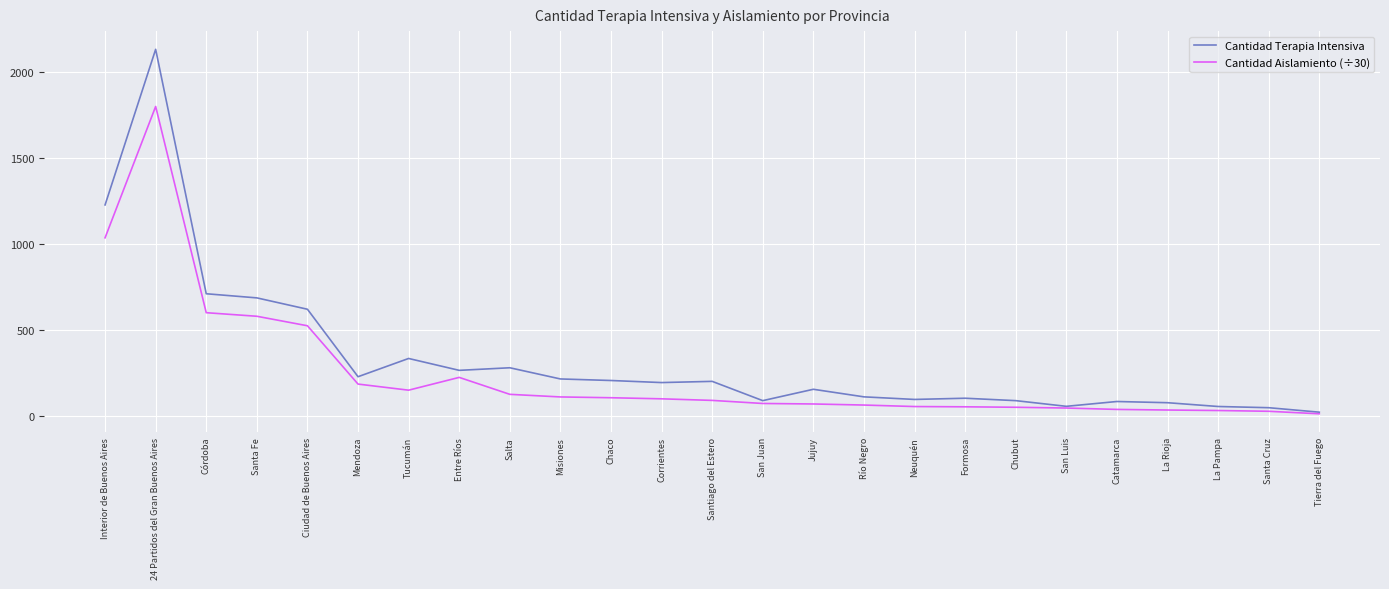

What is the sum of the Cantidad Terapia Intensiva values at 24 Partidos del Gran Buenos Aires and Jujuy?

2285.0